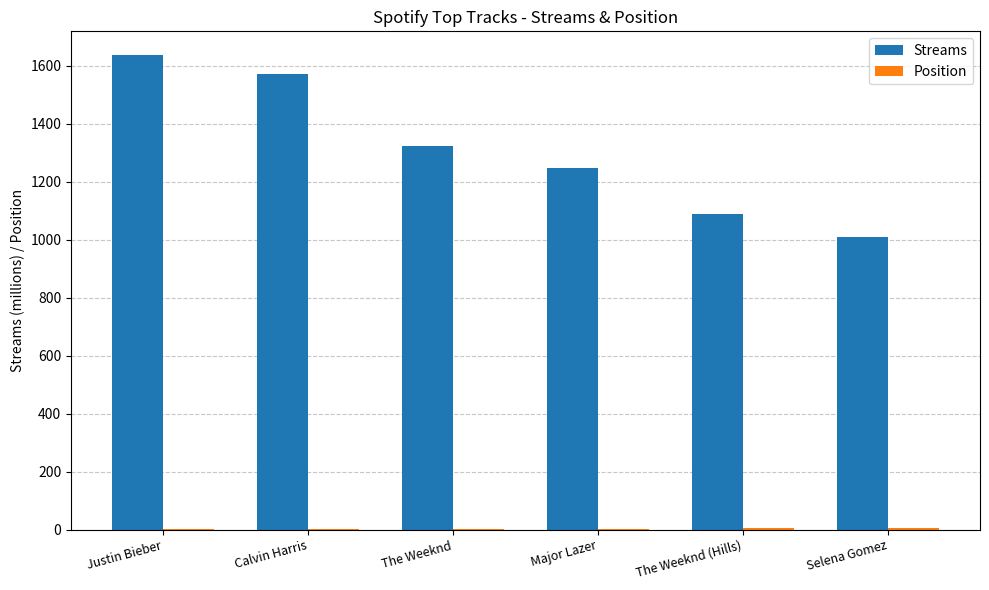

Which series has the largest total across all categories?

Streams